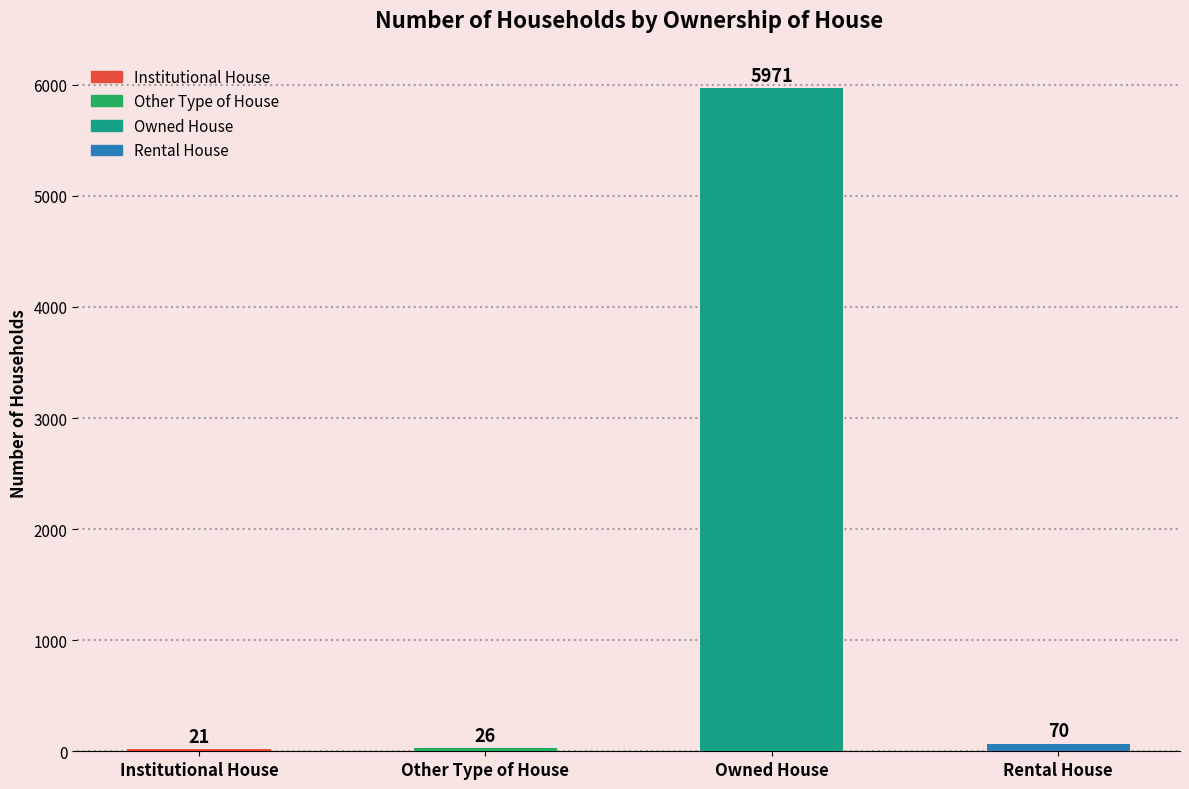

At which category does the chart reach its minimum across all series?

Institutional House